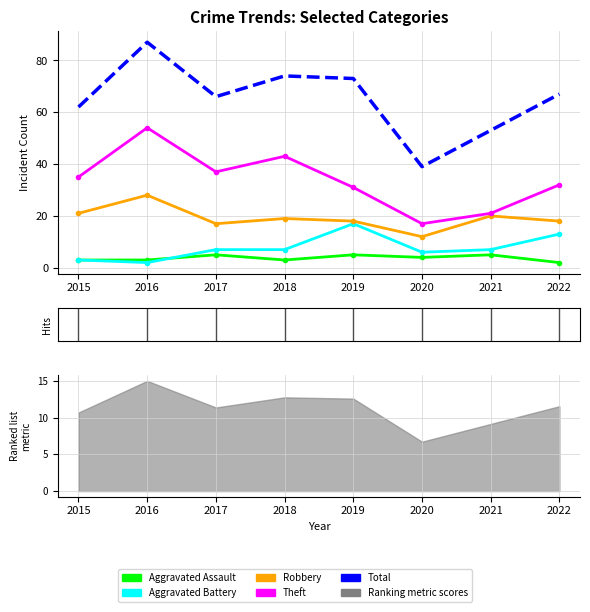

List the labels in order of Theft value, largest first.

2016, 2018, 2017, 2015, 2022, 2019, 2021, 2020